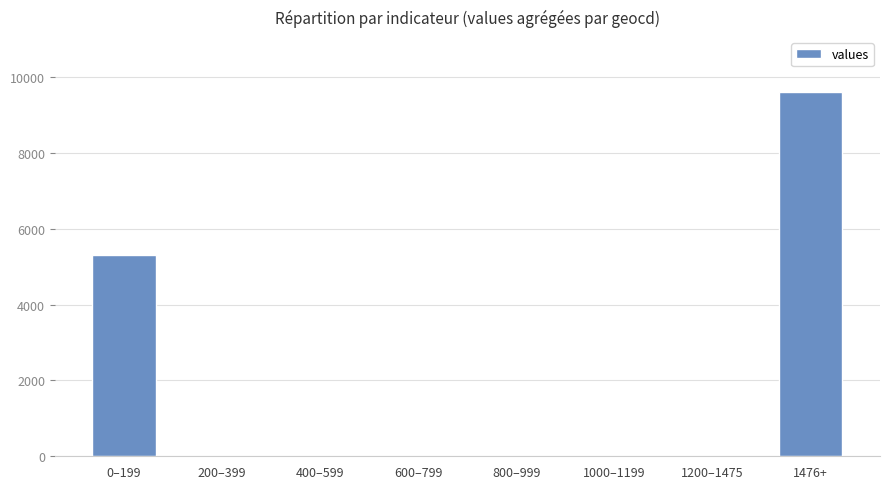

The chart shows a value of 3432 at 400–599. True or false?

False